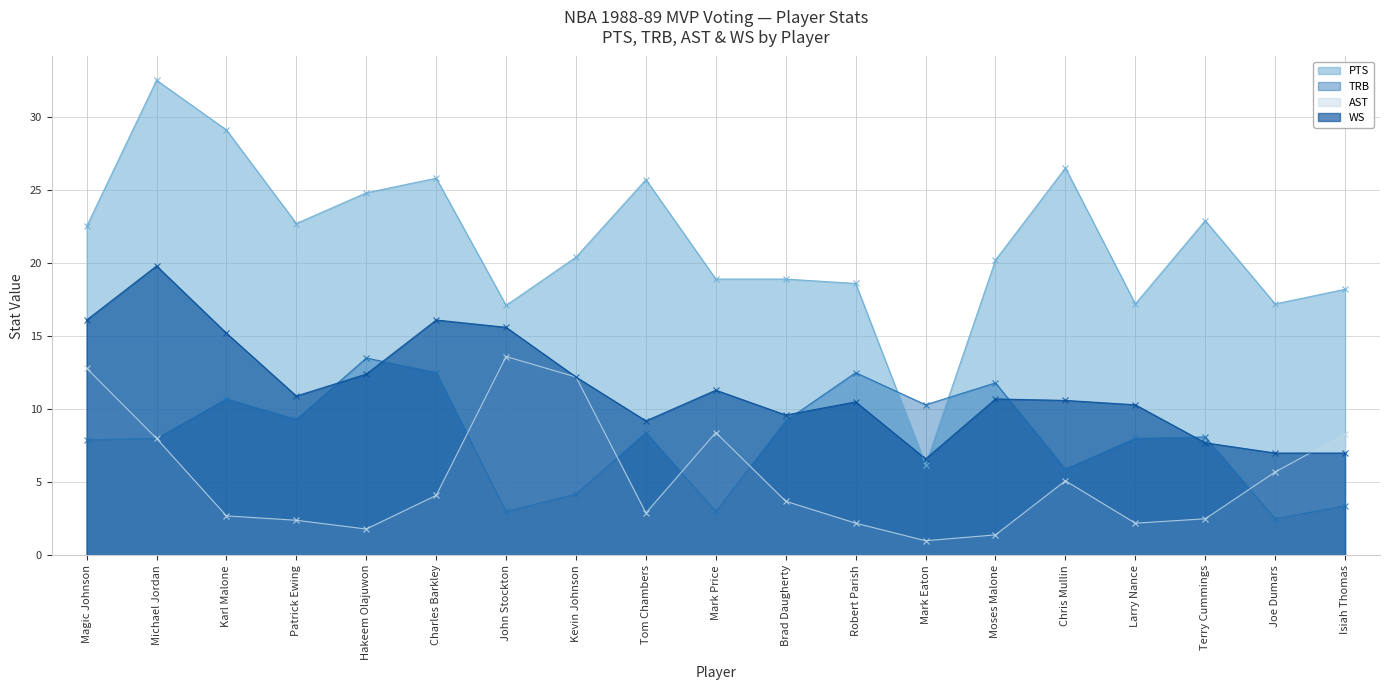

True or false: PTS and AST intersect in this chart.

False